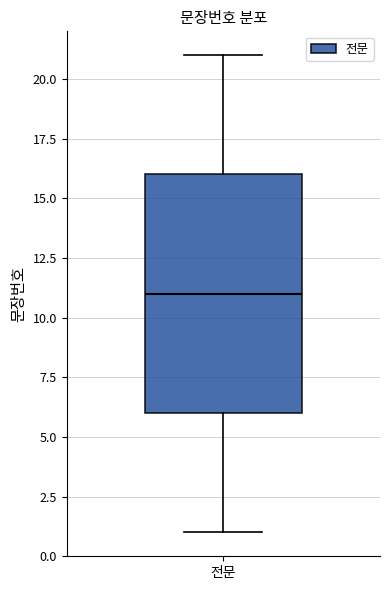

Where does the upper whisker of the box for 전문 end on the y-axis? The values are not printed on the chart, so give them approximately, as read against the axis.

21